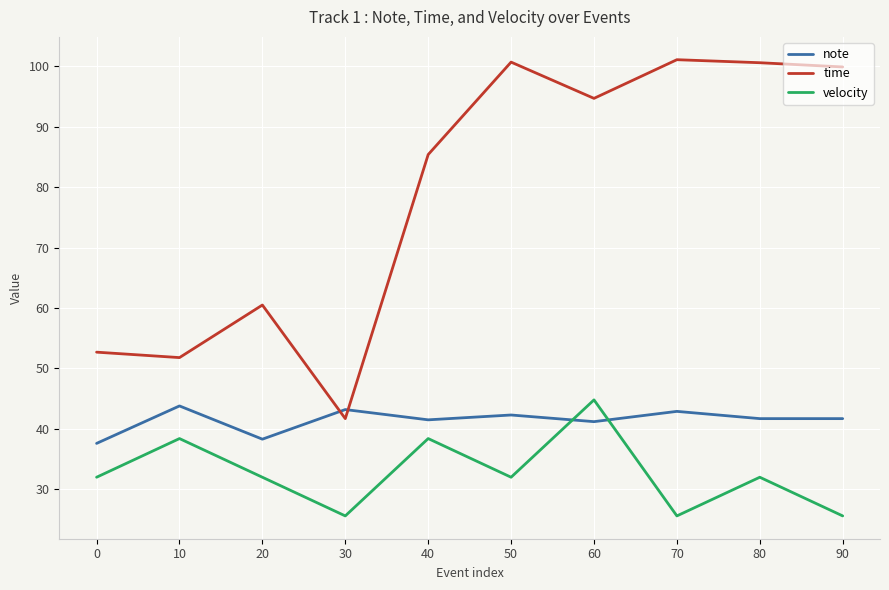

Which series changed the most between 30 and 80?

time